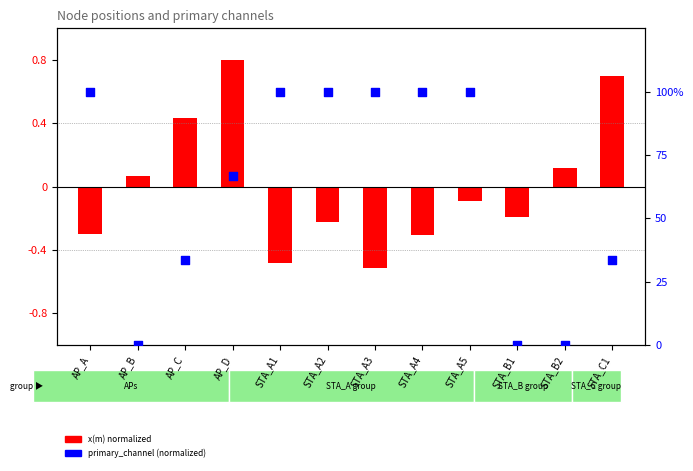

Which series reaches the maximum Y coordinate?

primary_channel (norm)